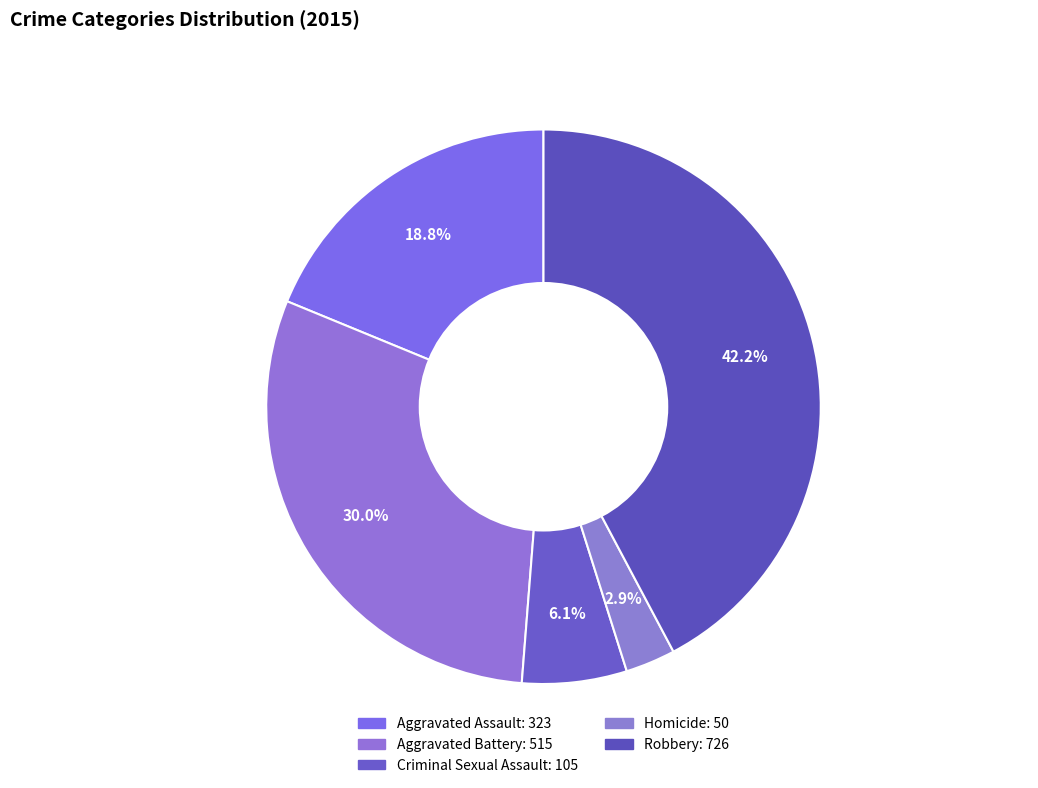

Count the number of slices in the pie.

5